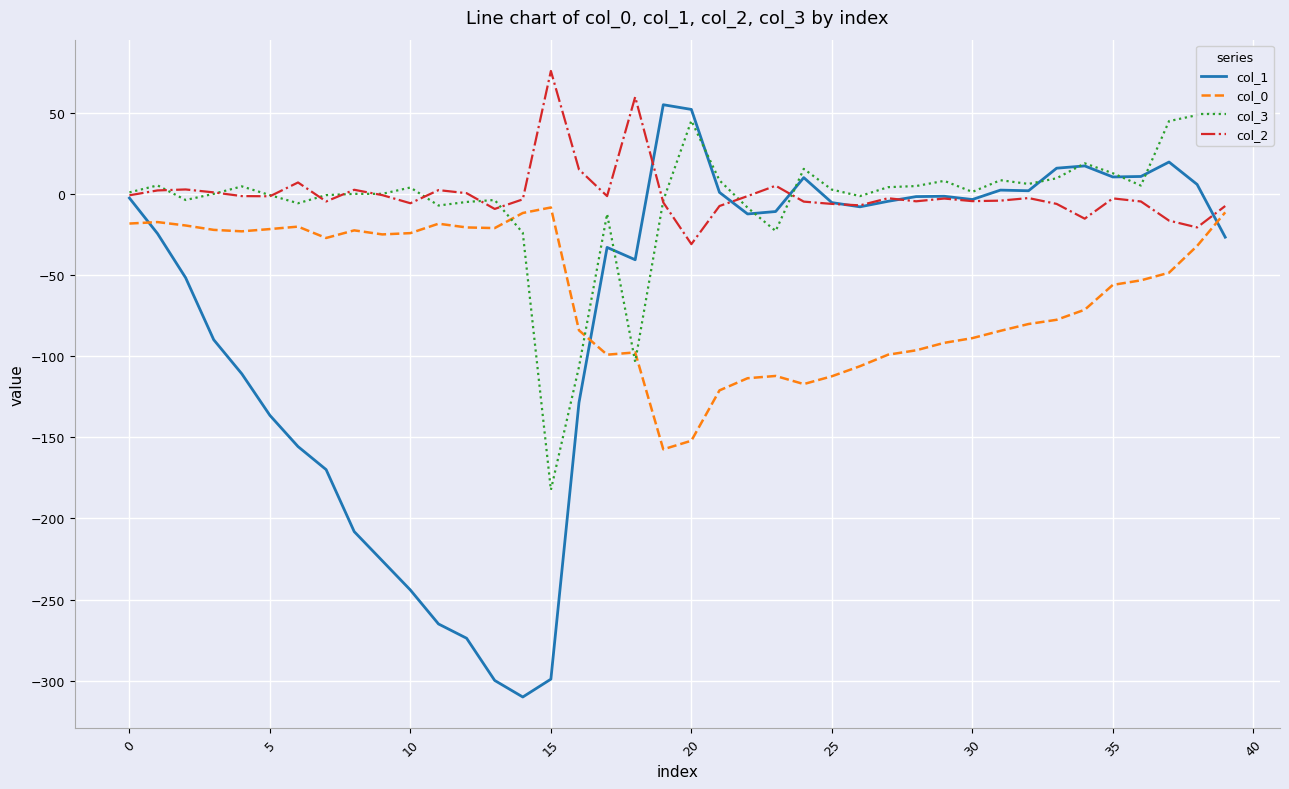

What is the highest value of the col_3 series?

51.1